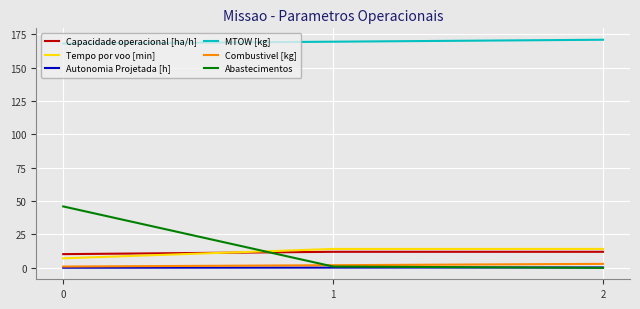

At which category is the sum across all series the highest?

0